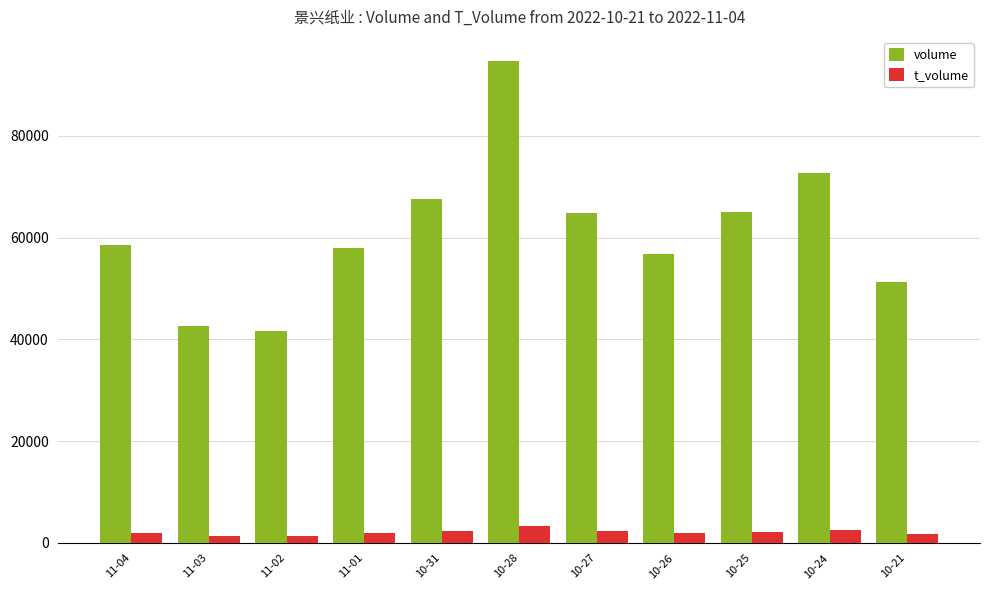

What is the maximum value for t_volume?

3268